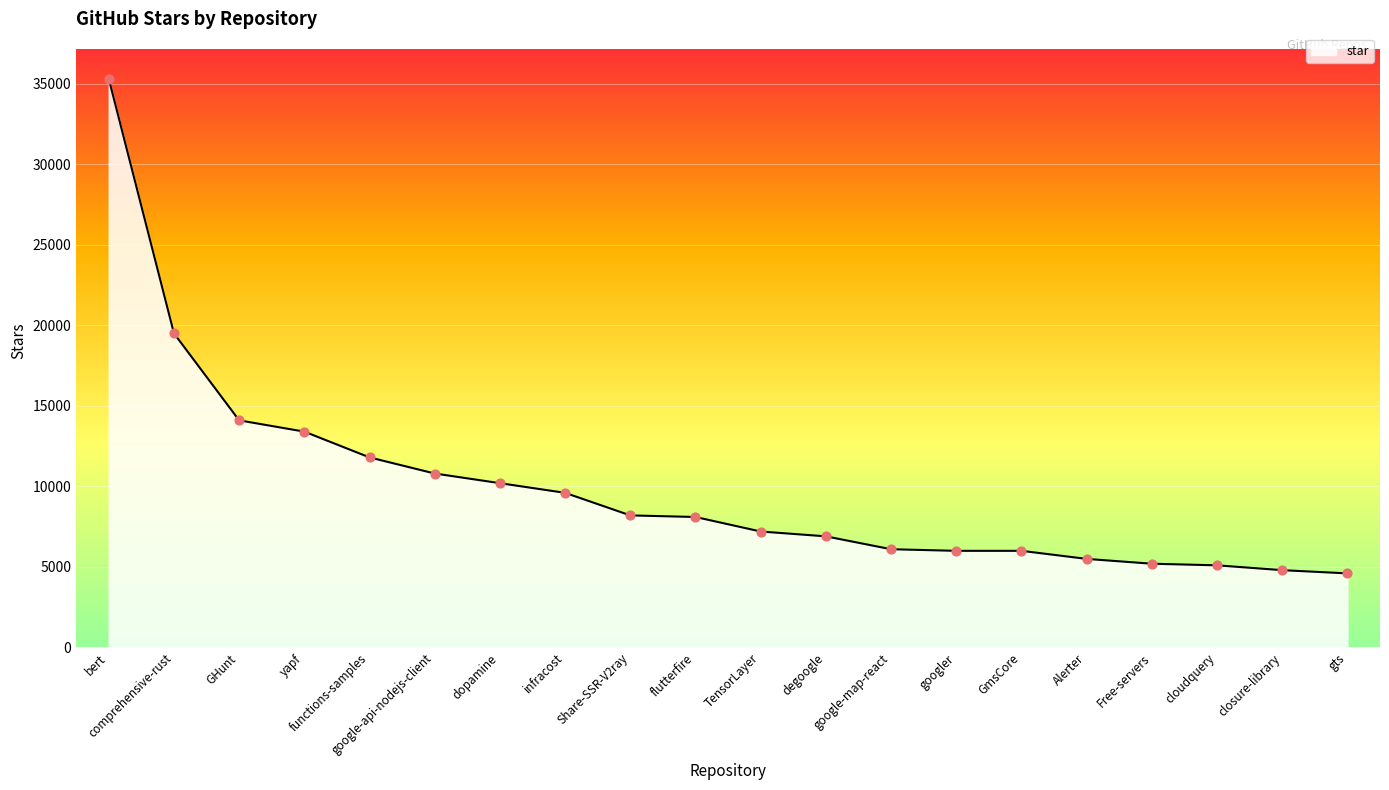

What is the change in value from infracost to Alerter?

-4100